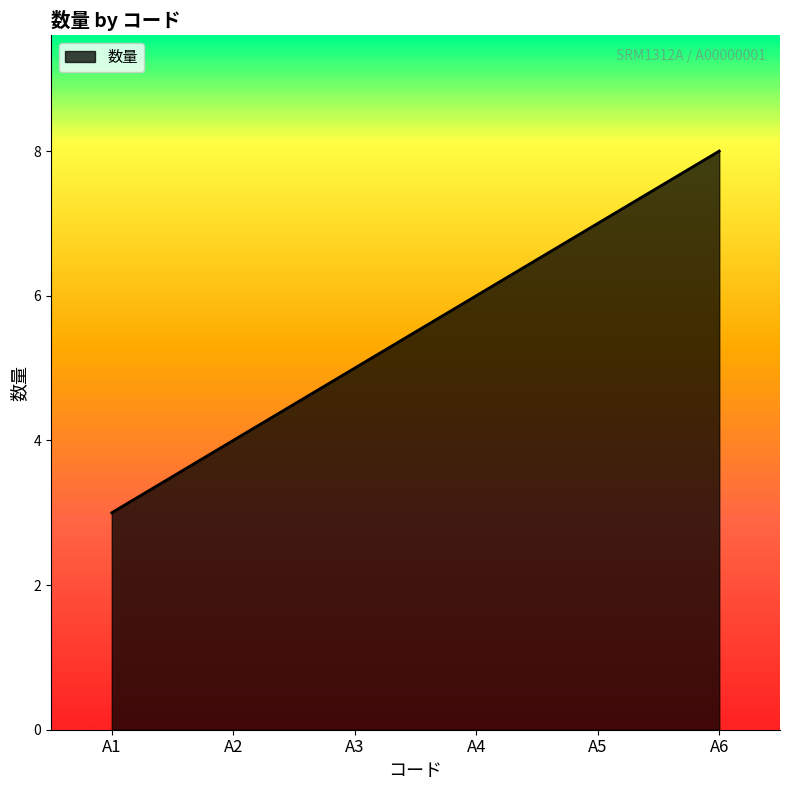

True or false: the data shows 9 at A4.

False